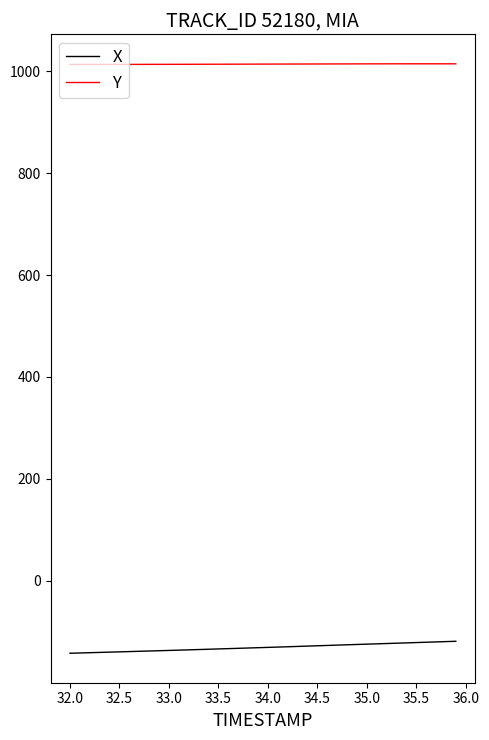

Rank the series by their average value, from highest to lowest.

Y, X